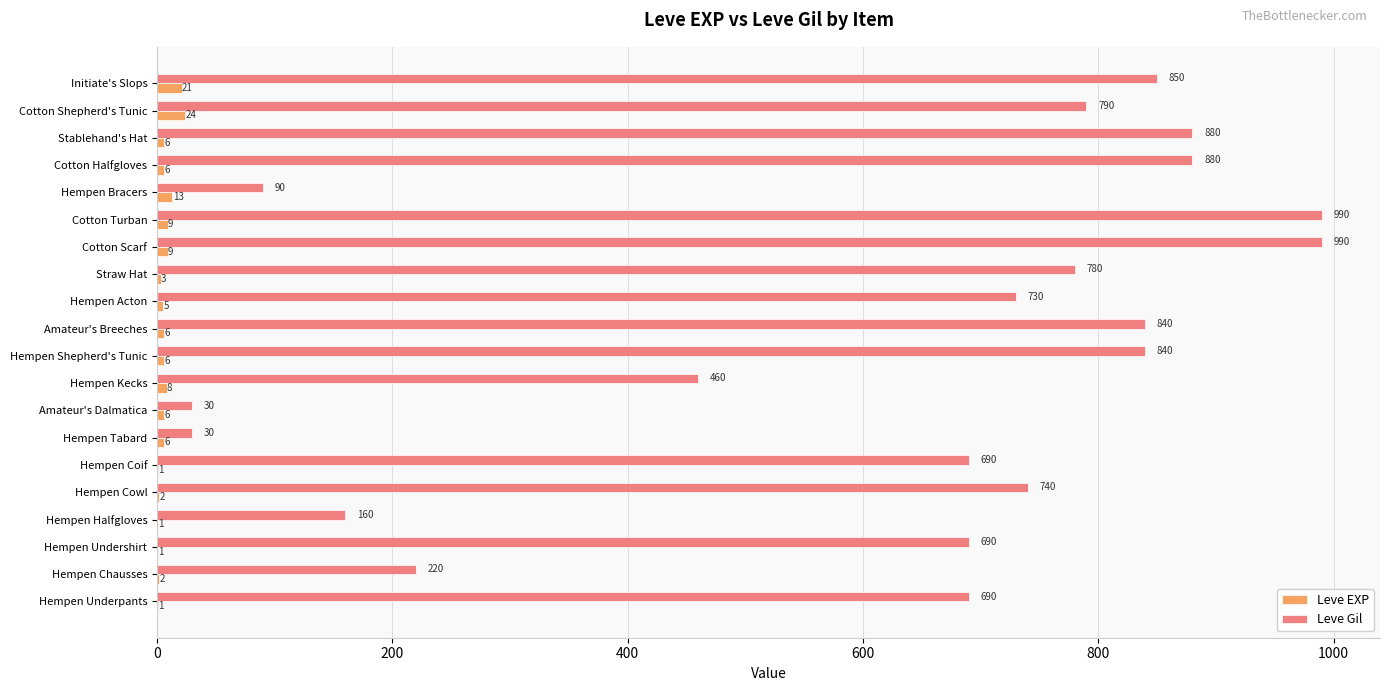

Where is Leve Gil nearest to the value 510?

Hempen Kecks